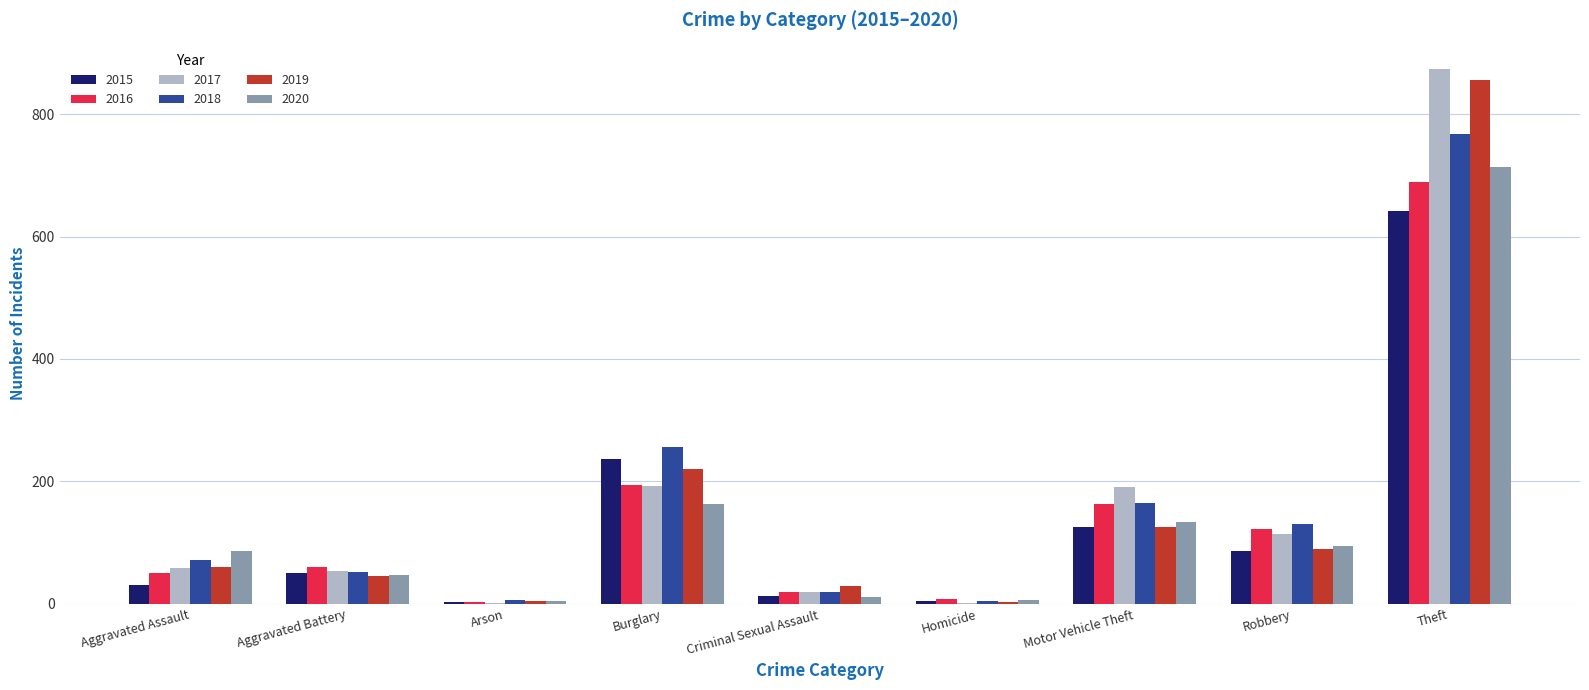

What is the approximate value of 2019 at Criminal Sexual Assault?

29